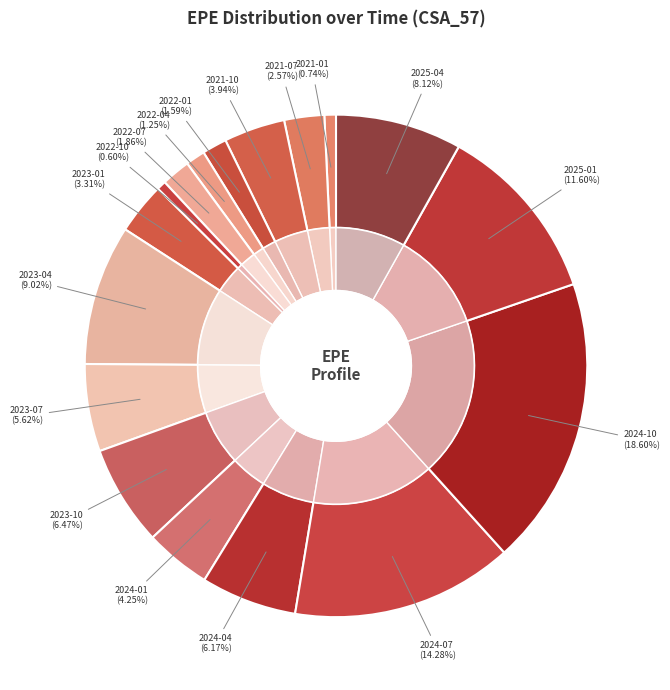

What percentage is the 2022-10 slice, to the nearest percent?

1%